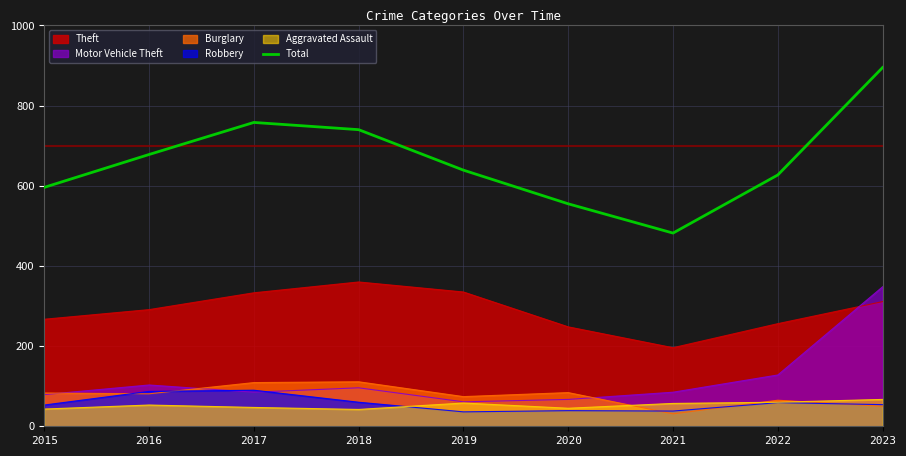

Is it true that the value at 2015 is 596?

True